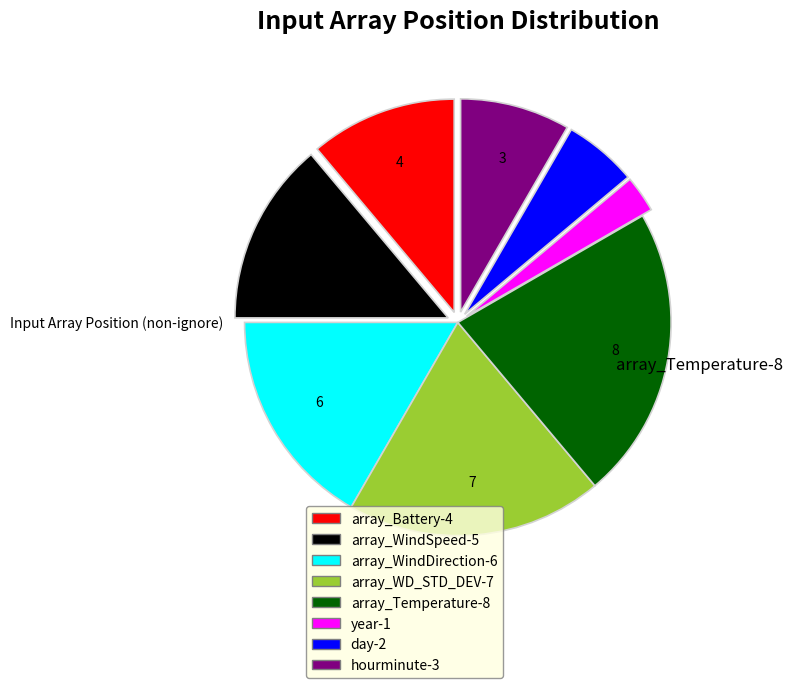

Count the number of slices in the pie.

8